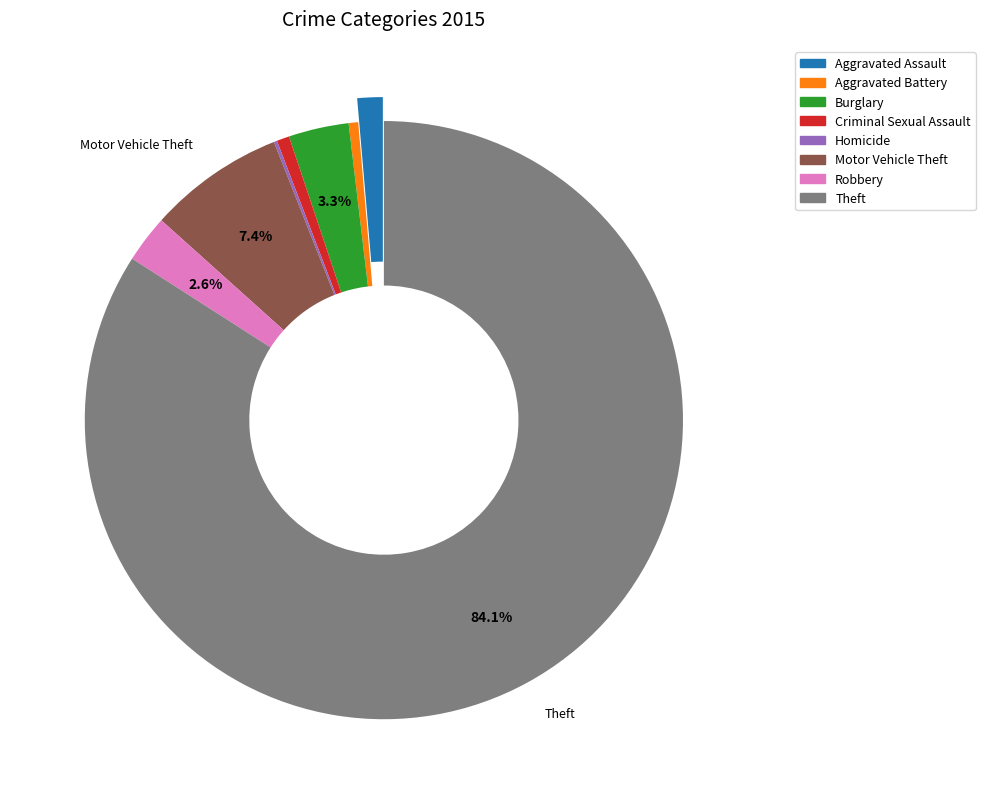

Do Aggravated Assault and Robbery together represent more than half of the pie?

No